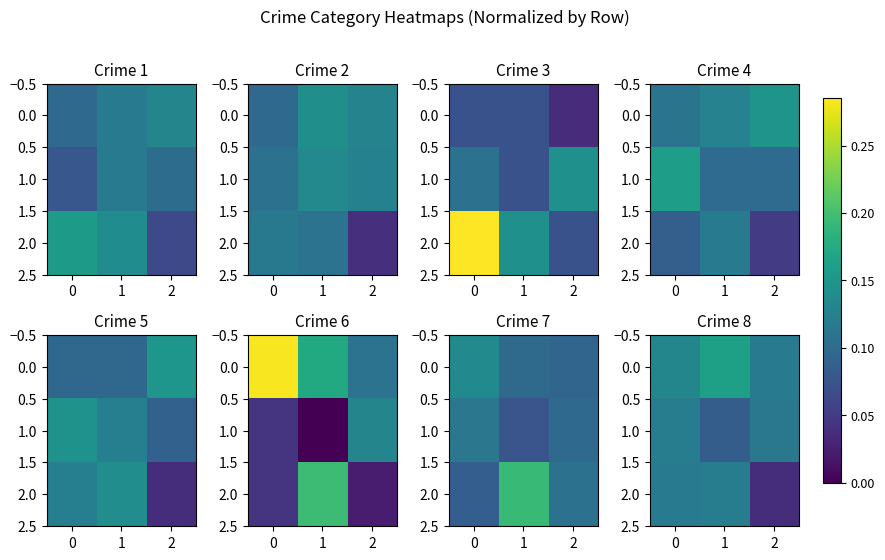

Which category has the lowest value across all series?

2